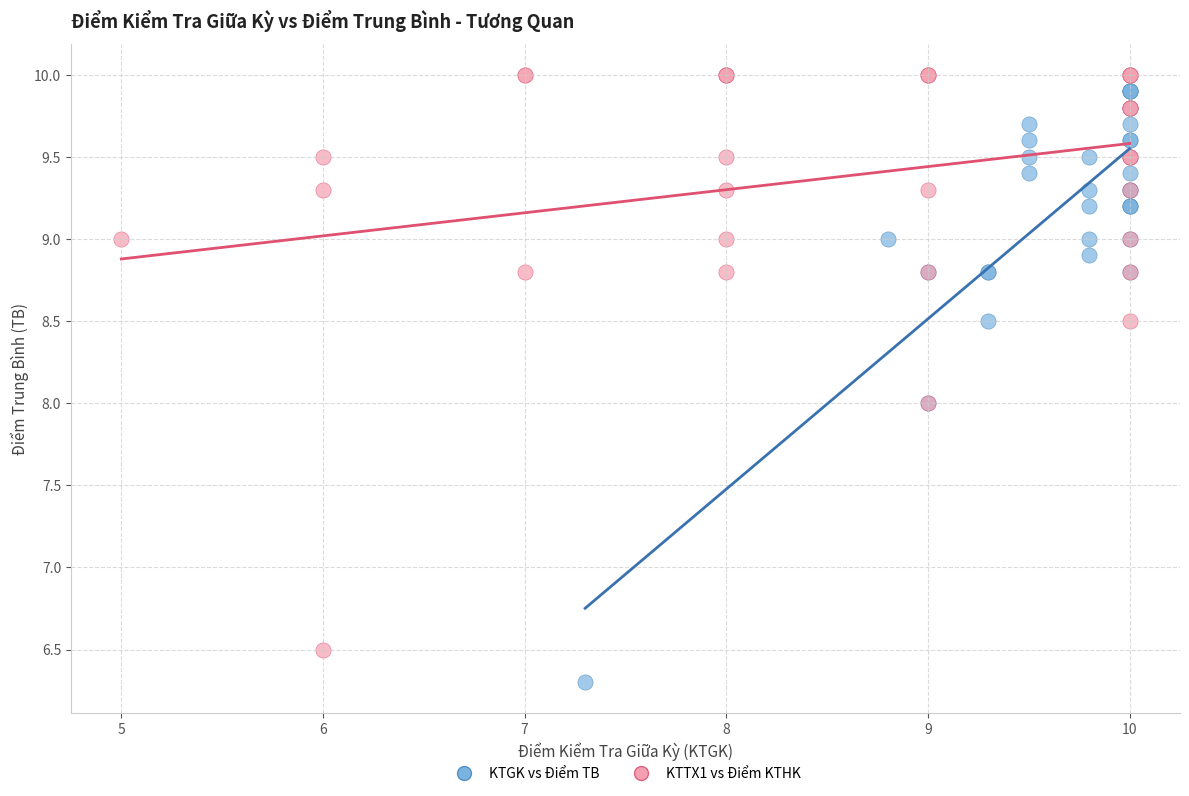

Which series reaches the minimum Y coordinate?

KTGK vs Điểm TB